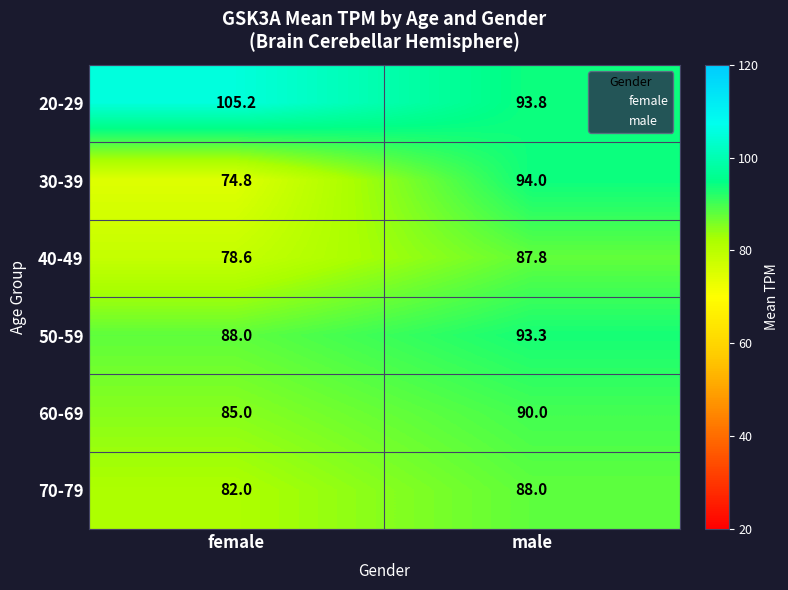

Which series has the largest range (max minus min)?

30-39